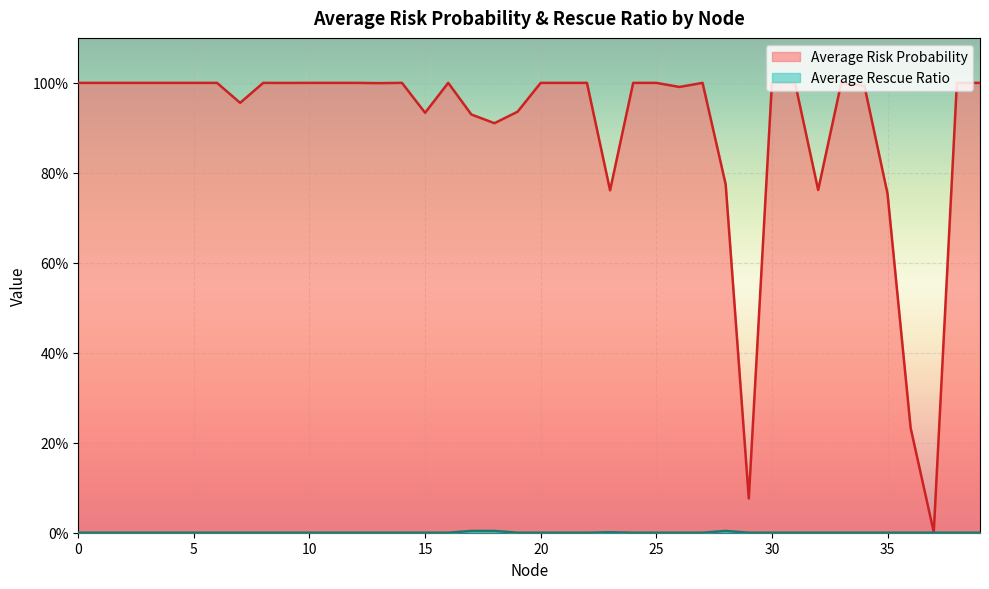

Which series changed the most between 9 and 26?

Average Risk Probability